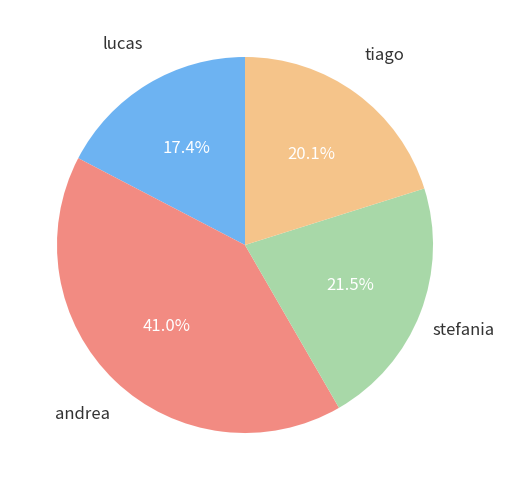

Is there a majority slice in this chart?

No